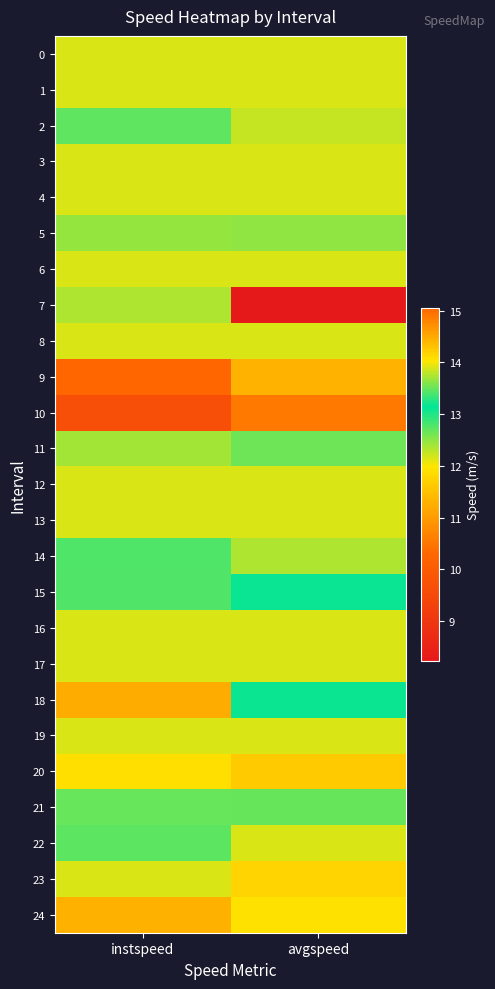

Reading left to right, transcribe all the data shown in this chart.

0: instspeed=13.9	avgspeed=13.9
1: instspeed=13.9	avgspeed=13.9
2: instspeed=13.5	avgspeed=12.3
3: instspeed=13.9	avgspeed=13.9
4: instspeed=13.9	avgspeed=13.9
5: instspeed=13.7	avgspeed=12.5
6: instspeed=13.9	avgspeed=13.9
7: instspeed=12.4	avgspeed=8.2
8: instspeed=13.9	avgspeed=13.9
9: instspeed=15.1	avgspeed=14.4
10: instspeed=9.7	avgspeed=10.5
11: instspeed=12.4	avgspeed=12.7
12: instspeed=13.9	avgspeed=13.9
13: instspeed=13.9	avgspeed=13.9
14: instspeed=12.8	avgspeed=12.3
15: instspeed=13.4	avgspeed=13.1
16: instspeed=13.9	avgspeed=13.9
17: instspeed=13.9	avgspeed=13.9
18: instspeed=14.5	avgspeed=13.2
19: instspeed=13.9	avgspeed=13.9
20: instspeed=11.9	avgspeed=11.6
21: instspeed=13.5	avgspeed=12.7
22: instspeed=12.7	avgspeed=13.9
23: instspeed=13.9	avgspeed=11.8
24: instspeed=11.3	avgspeed=11.9